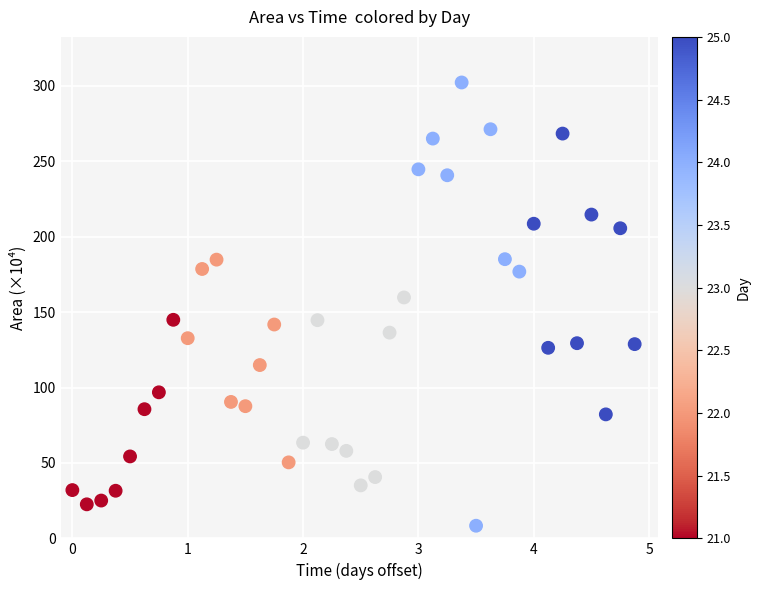

What is the range of Y values (max minus min)?

293.8